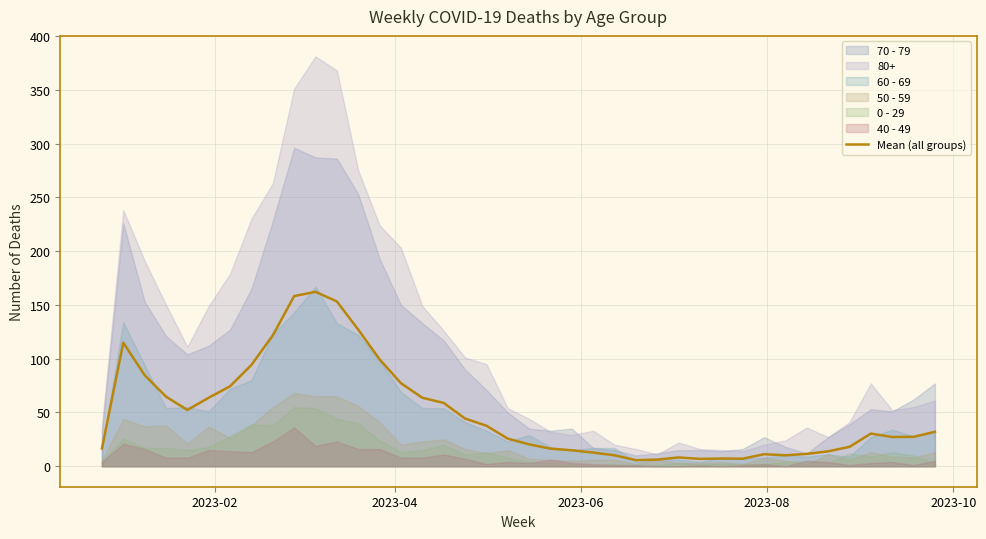

What is the difference between the maximum and minimum values?

156.5